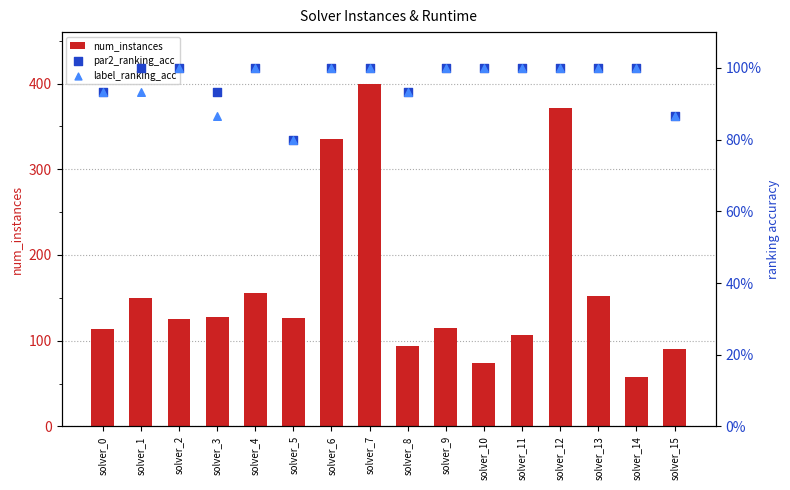

Which series reaches the minimum Y coordinate?

par2_ranking_acc